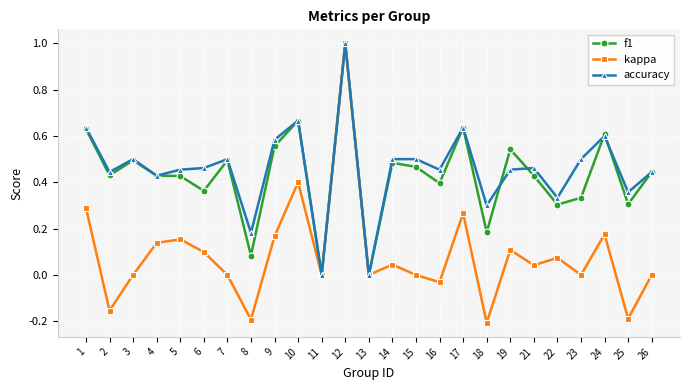

What is the total value across all series at 1?

1.6